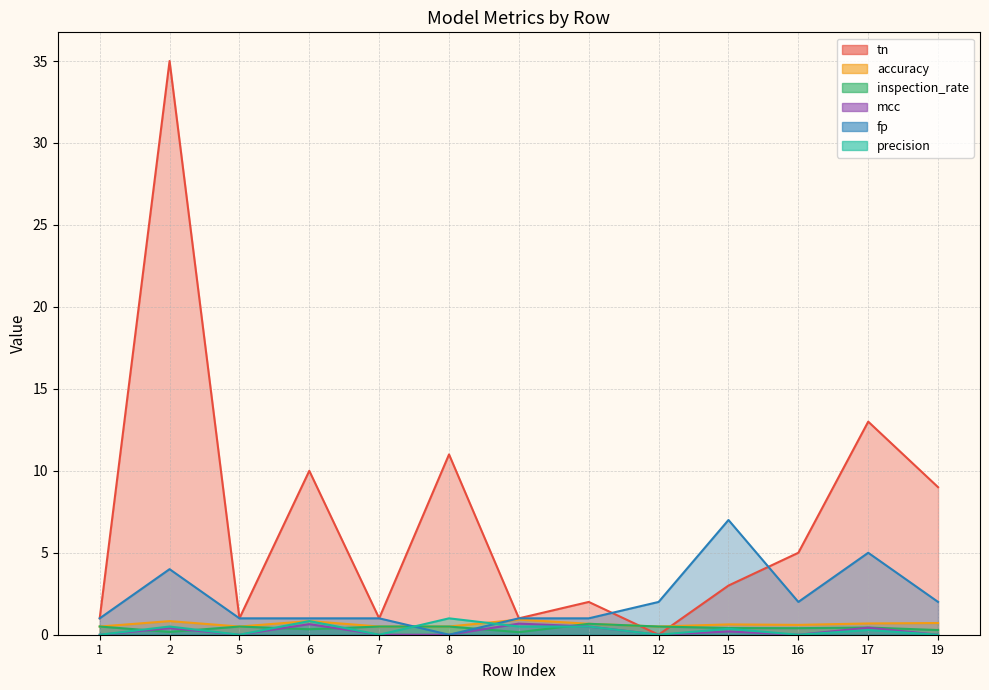

At which category is the sum across all series the highest?

2